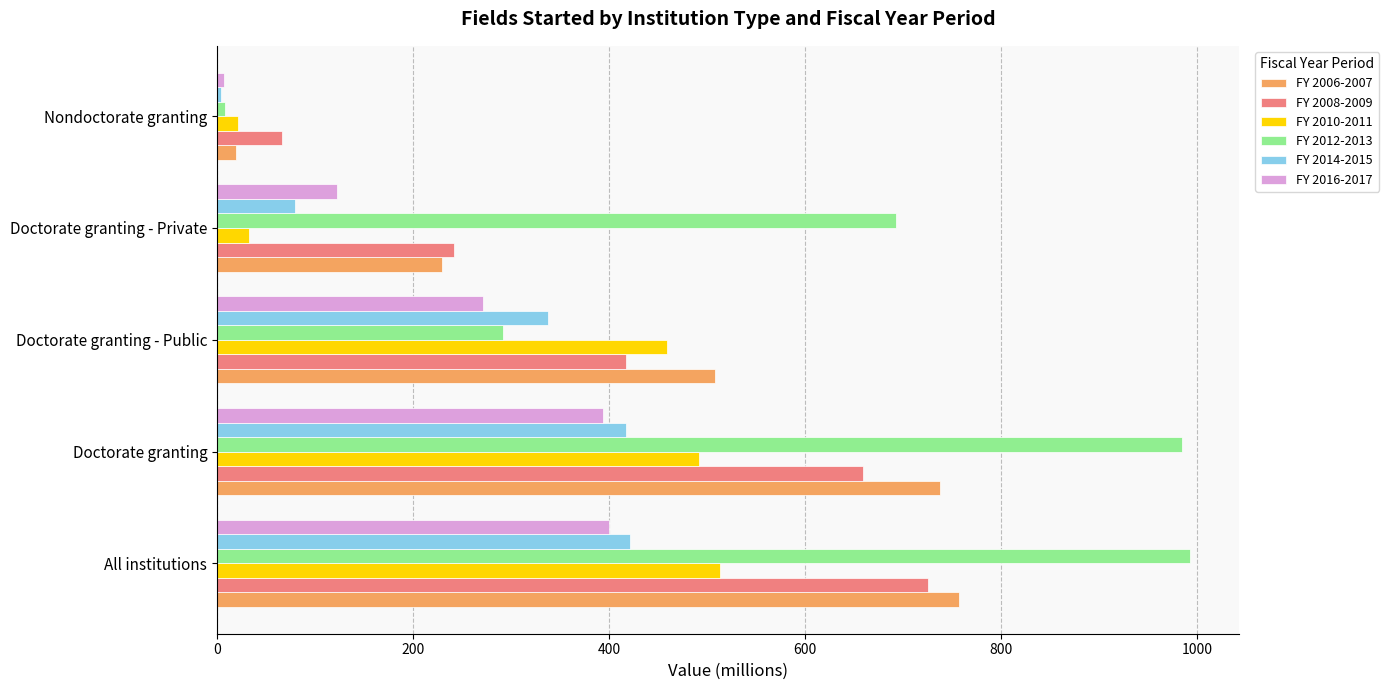

The FY 2012-2013 series shows 484.0 at Doctorate granting. True or false?

False